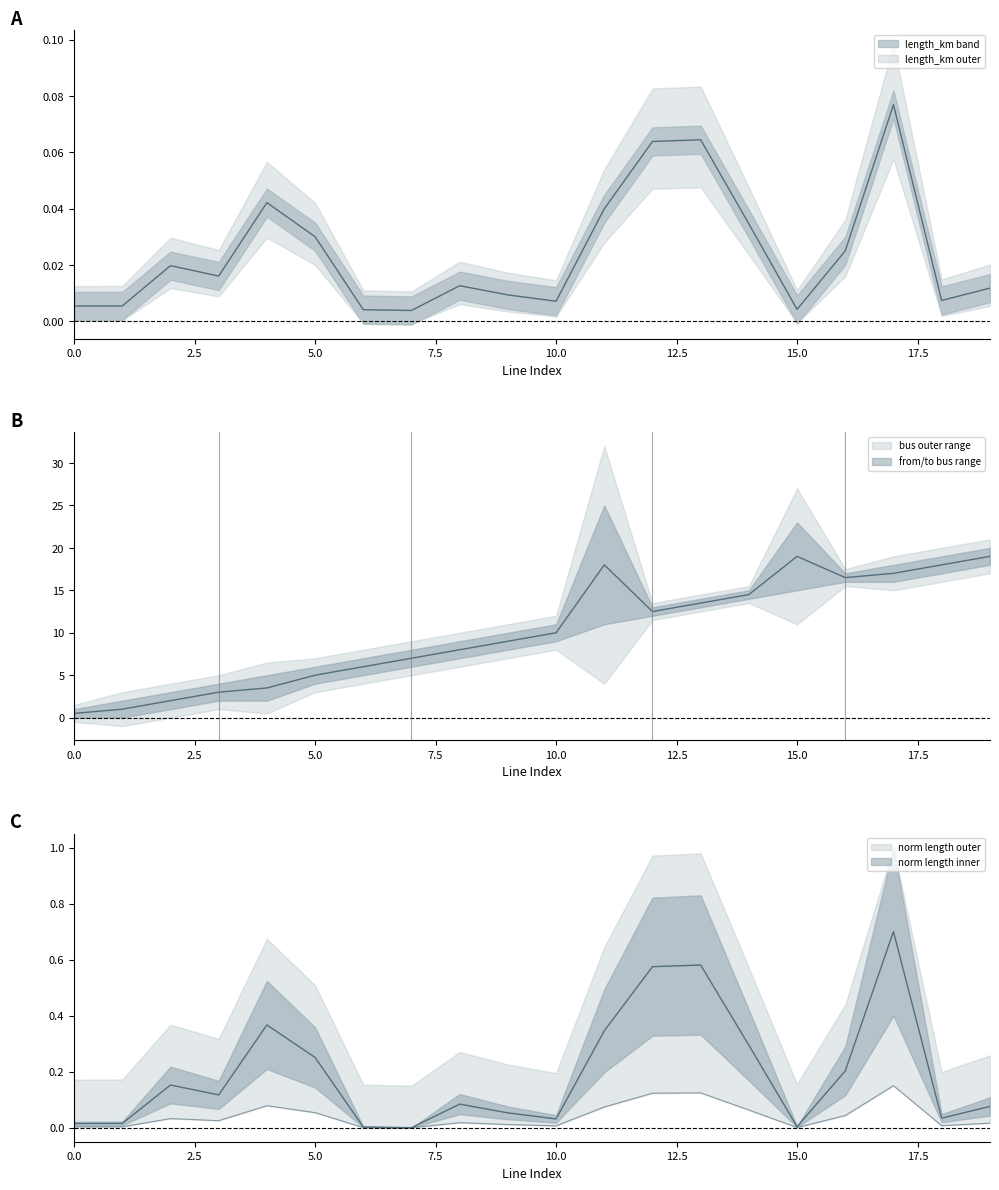

What is the total value across all series at 0?

0.5